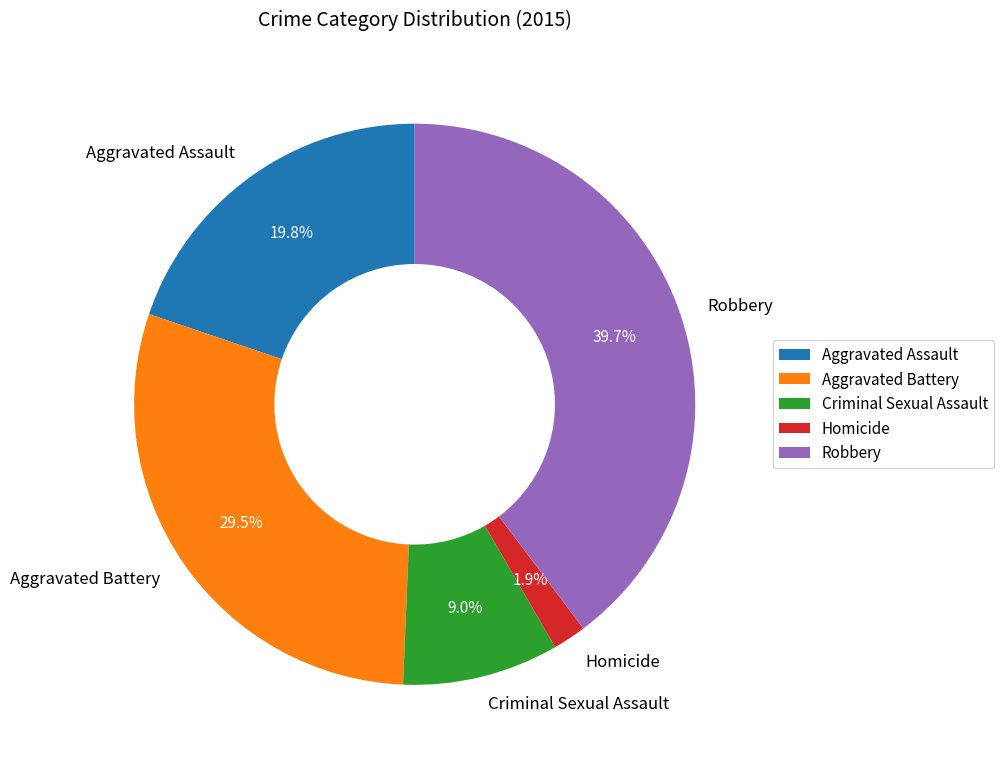

What is the smallest slice in the pie chart?

Homicide